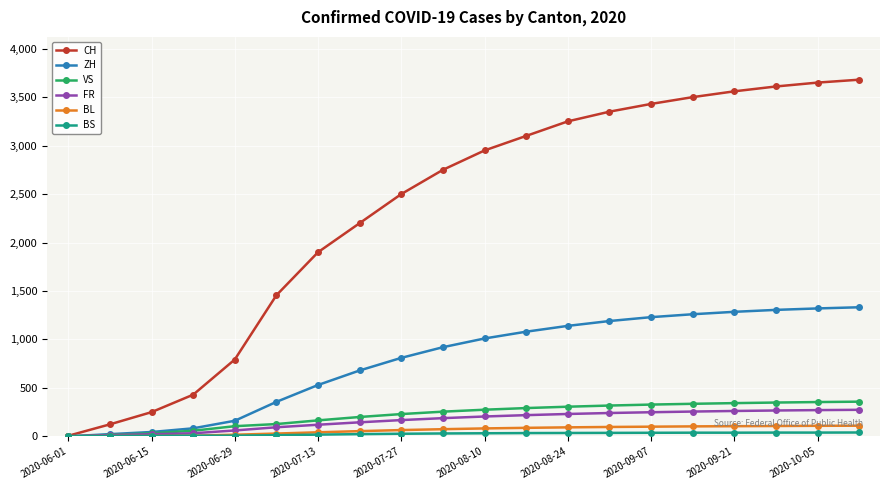

Which series has the largest range (max minus min)?

CH